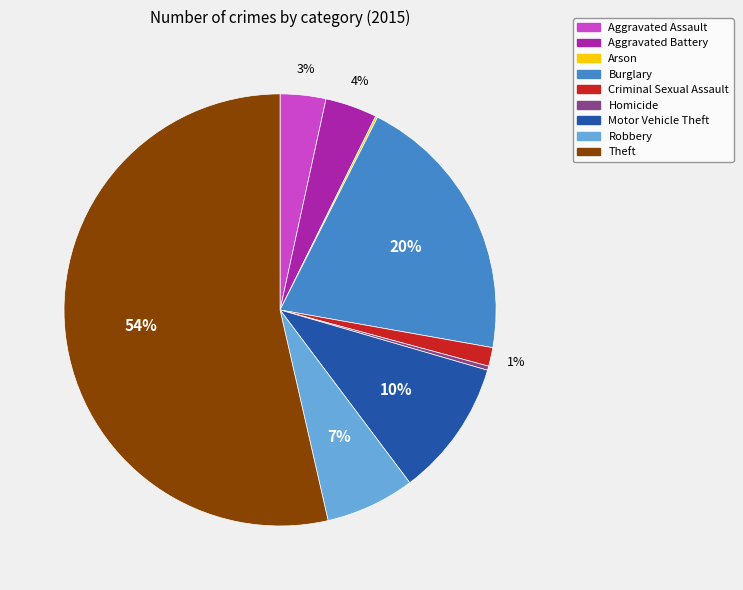

Is it true that Motor Vehicle Theft is 17% of the pie?

False